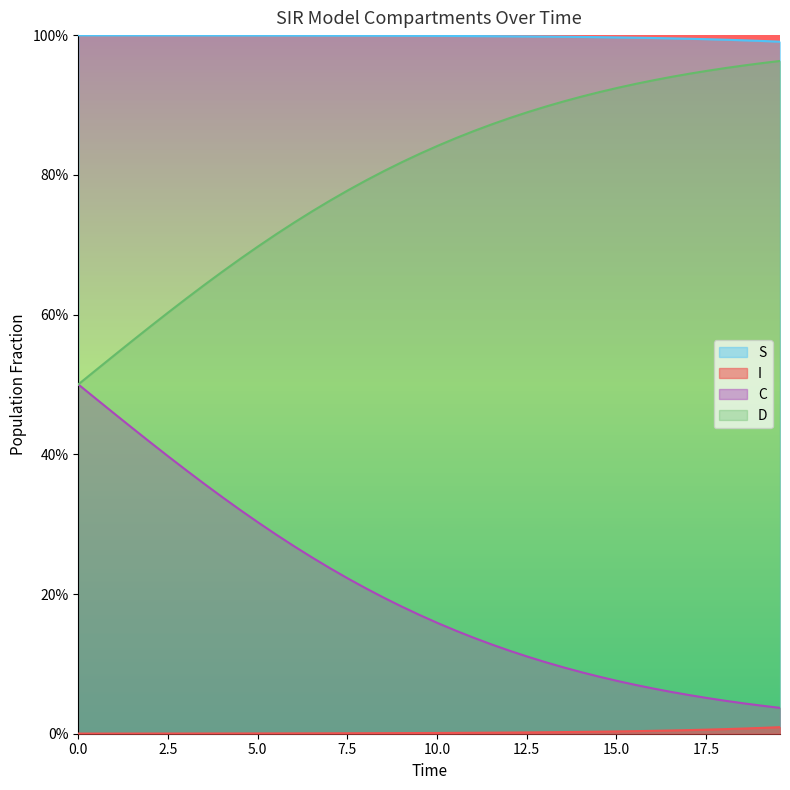

The C series shows 0.0 at 25. True or false?

False